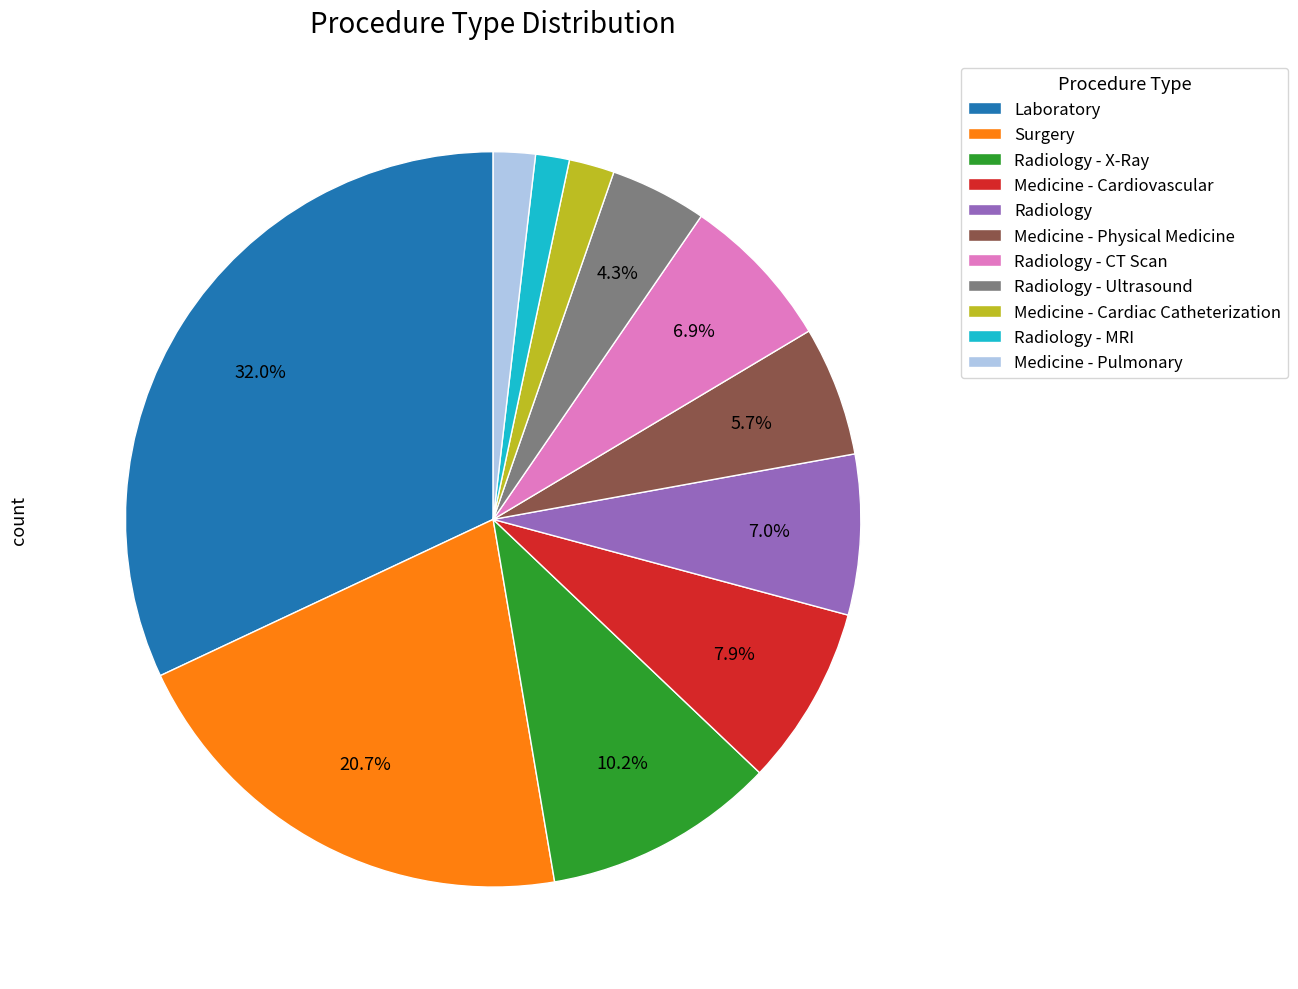

Do Laboratory and Radiology - CT Scan together represent more than half of the pie?

No